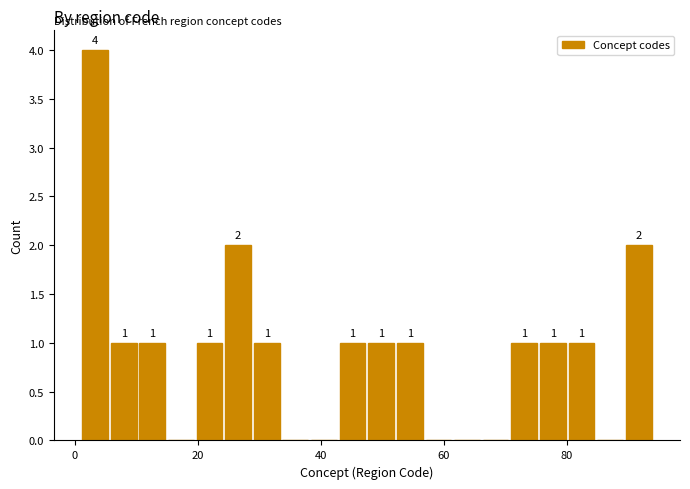

Around what value on the x-axis is the tallest bar? Give the approximate position of its centre, as read against the axis.

4